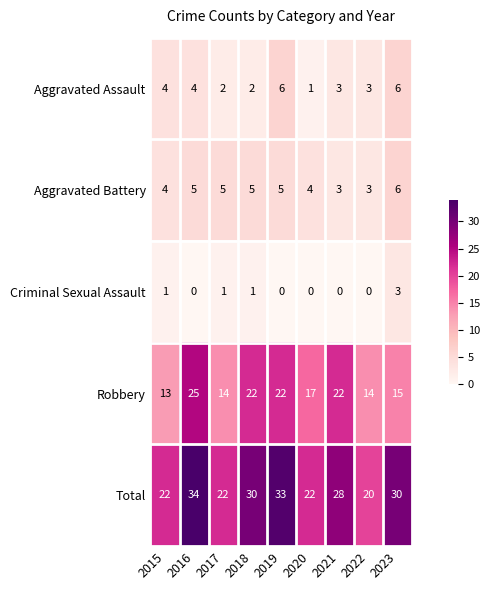

At 2016, list the series in order from smallest to largest.

Criminal Sexual Assault, Aggravated Assault, Aggravated Battery, Robbery, Total